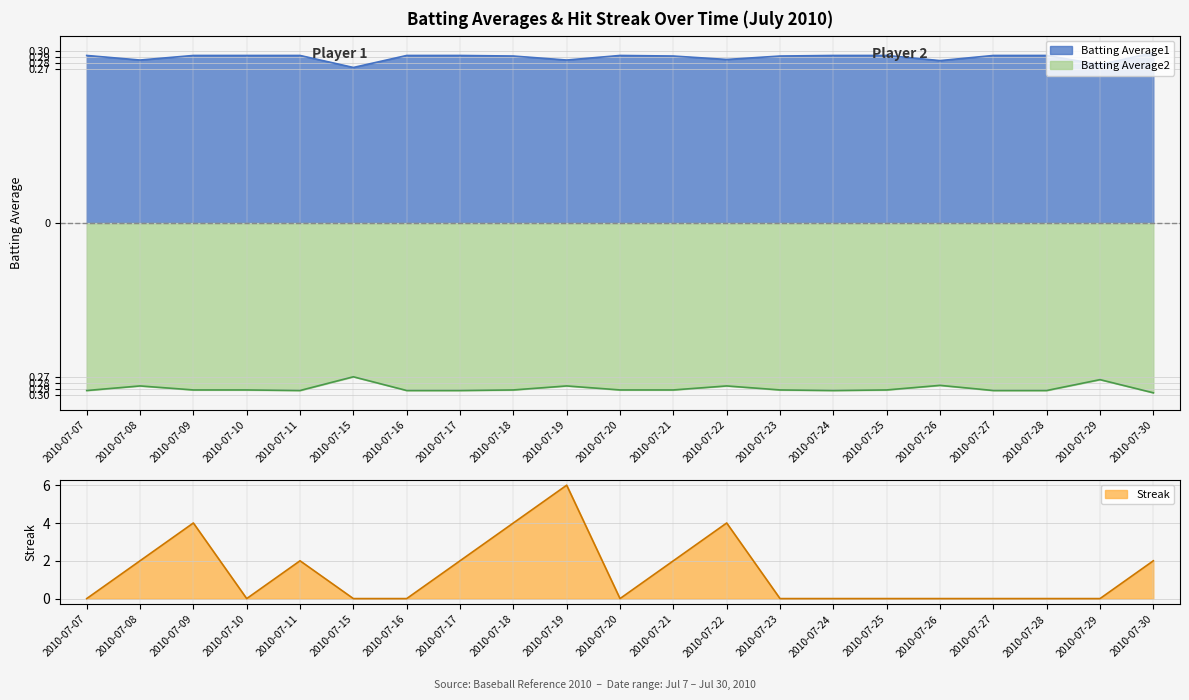

The value of Batting Average2 at 2010-07-27 is -0.4. True or false?

False